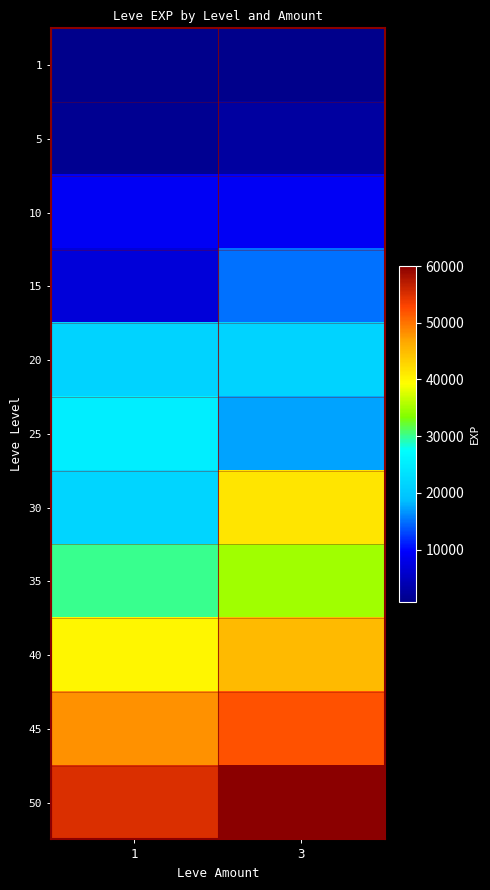

Between 1 and 3, which is larger?

1